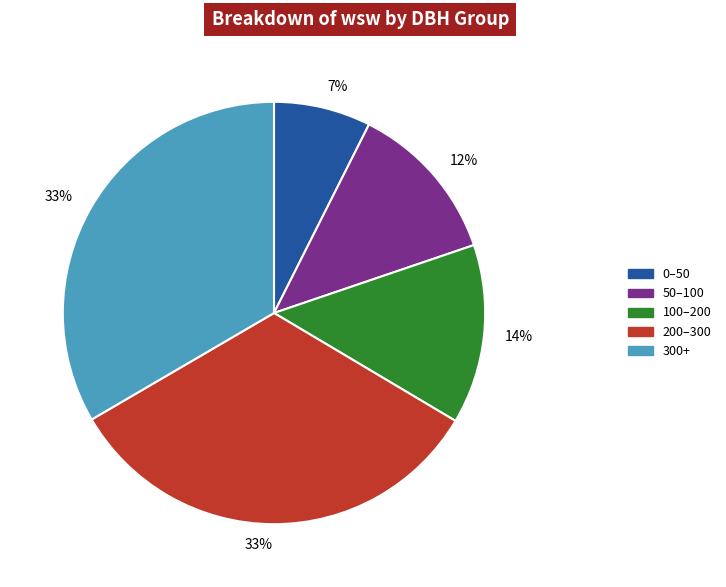

To the nearest percent, what is the difference between the largest and smallest slice percentages?

26%